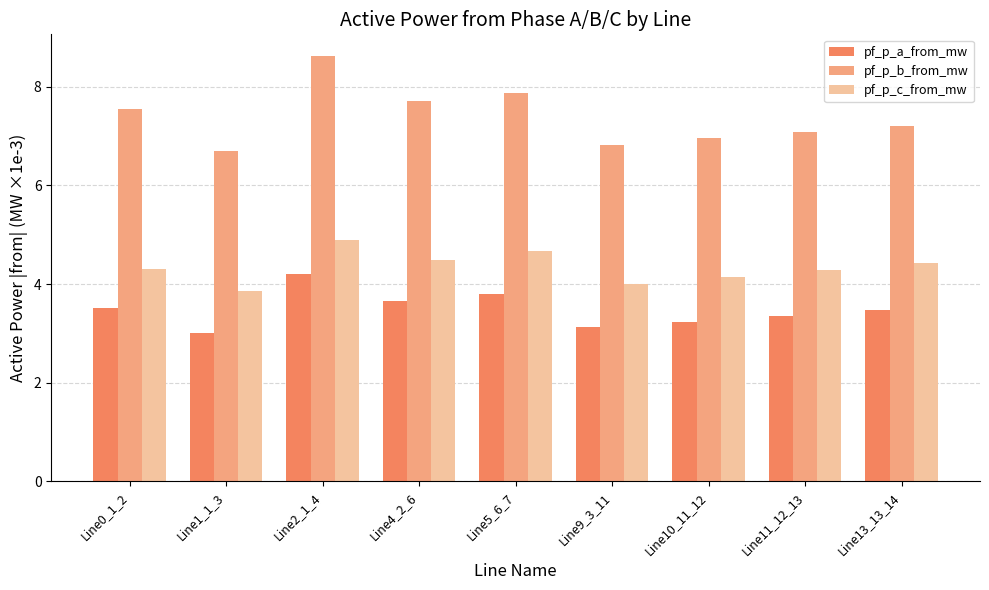

How many data points in pf_p_b_from_mw are less than 7?

3